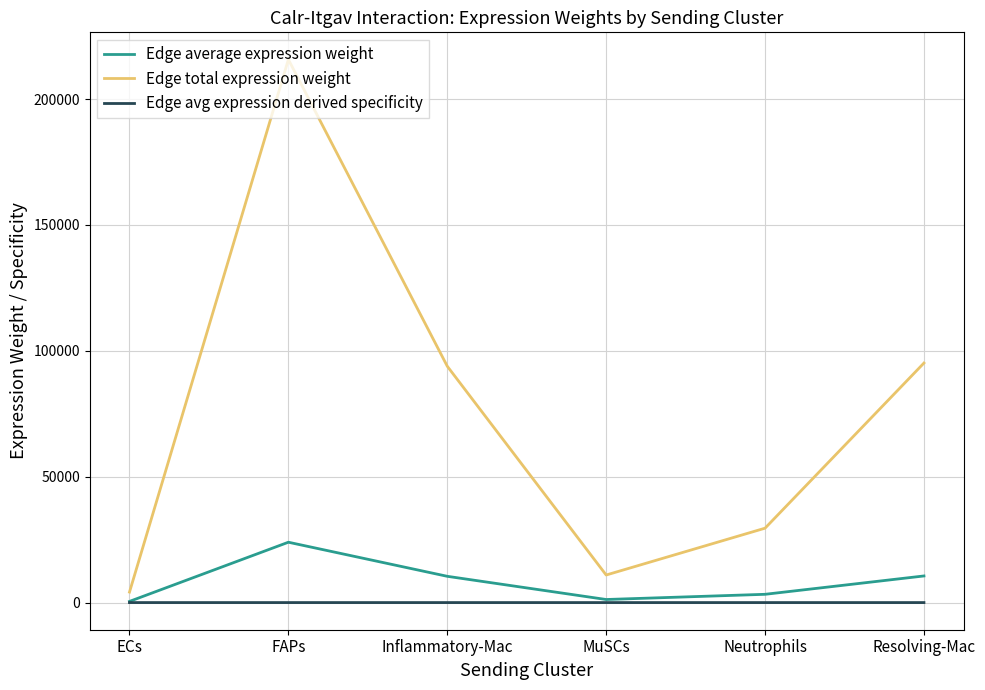

At how many categories does at least one series exceed 89224?

3